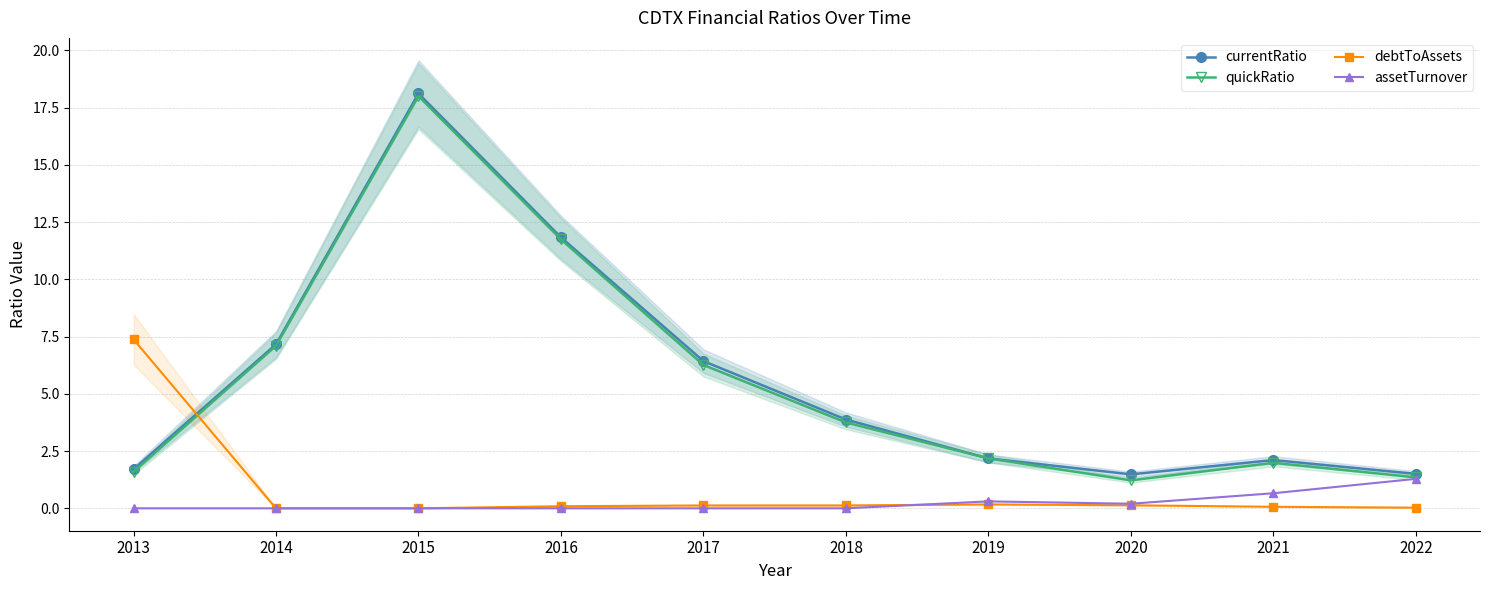

Reading left to right, transcribe all the data shown in this chart.

currentRatio: 2013=1.7	2014=7.2	2015=18.1	2016=11.8	2017=6.4	2018=3.9	2019=2.2	2020=1.5	2021=2.1	2022=1.5
quickRatio: 2013=1.6	2014=7.1	2015=18.0	2016=11.7	2017=6.3	2018=3.7	2019=2.2	2020=1.2	2021=2.0	2022=1.4
debtToAssets: 2013=7.4	2014=0.0	2015=0.0	2016=0.1	2017=0.1	2018=0.1	2019=0.2	2020=0.1	2021=0.1	2022=0.0
assetTurnover: 2013=0.0	2014=0.0	2015=0.0	2016=0.0	2017=0.0	2018=0.0	2019=0.3	2020=0.2	2021=0.7	2022=1.3